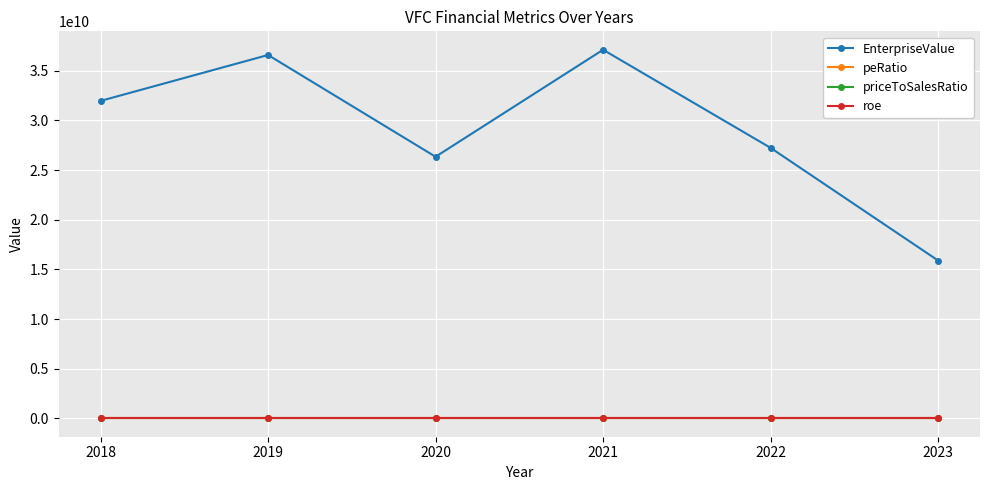

True or false: EnterpriseValue and roe intersect in this chart.

False